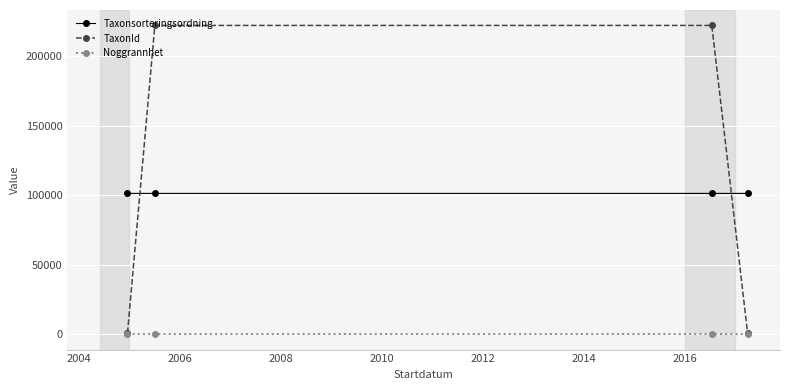

Which series has the largest total across all categories?

TaxonId